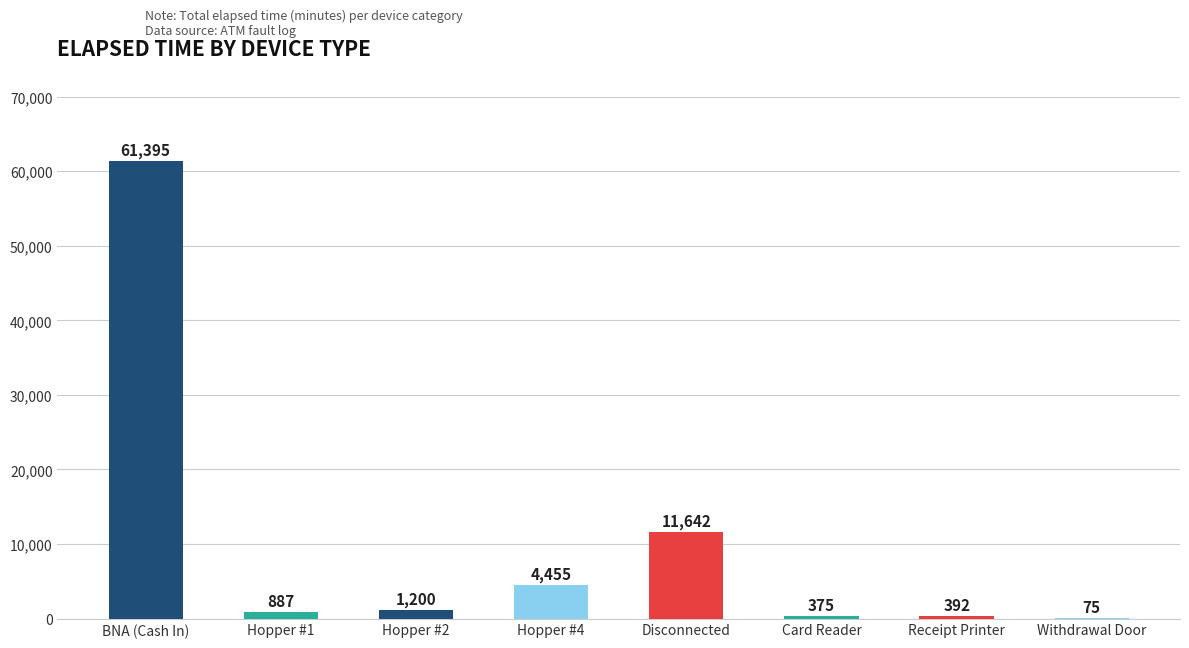

Approximately how many times larger is the value at Disconnected compared to Withdrawal Door?

155.2